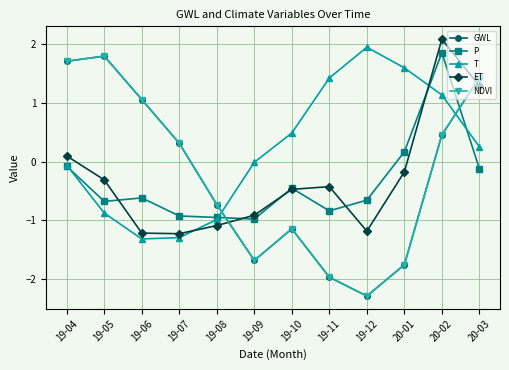

What is the sum of all NDVI values?

-2.8